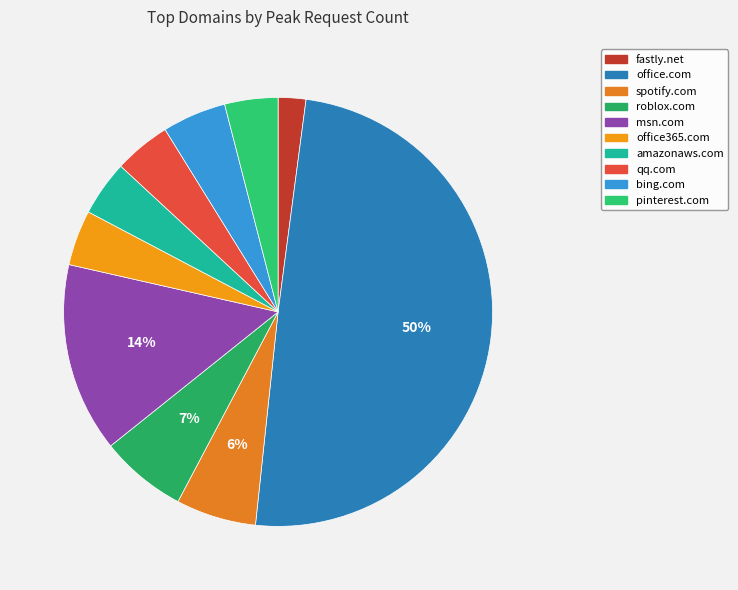

Between spotify.com and amazonaws.com, which is larger?

spotify.com